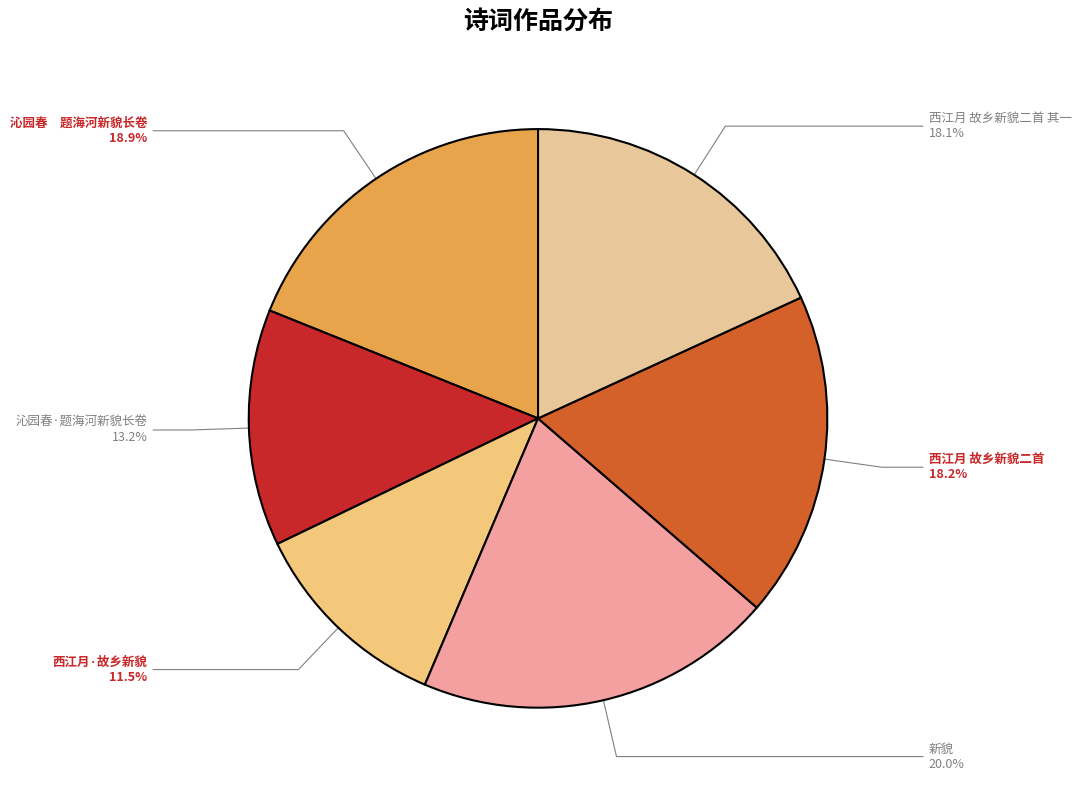

What is the total percentage of 沁园春·题海河新貌长卷 and 西江月 故乡新貌二首?

31.4%